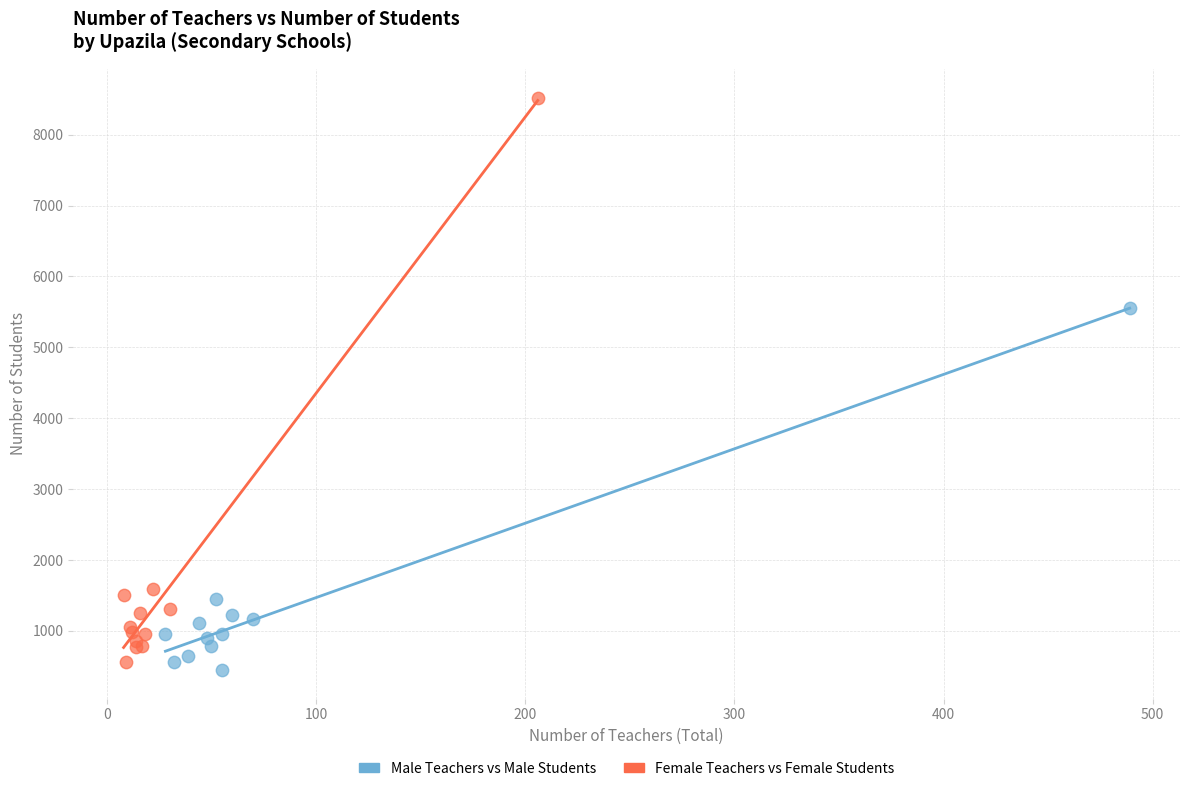

Which series has the widest spread of Y values?

Female Teachers vs Female Students